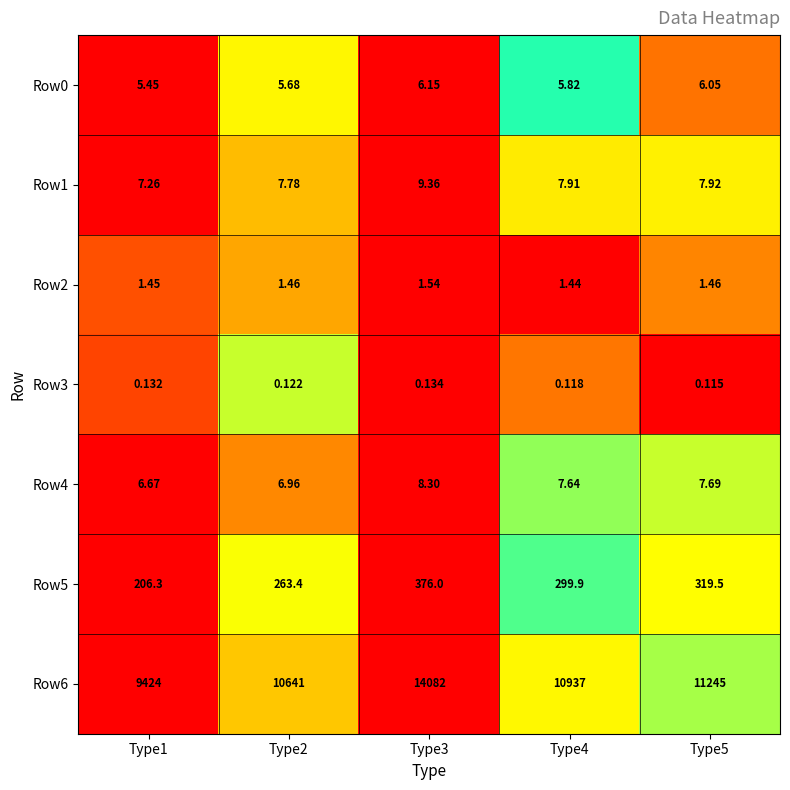

What is the difference between the highest and lowest values at Type1?

9423.9